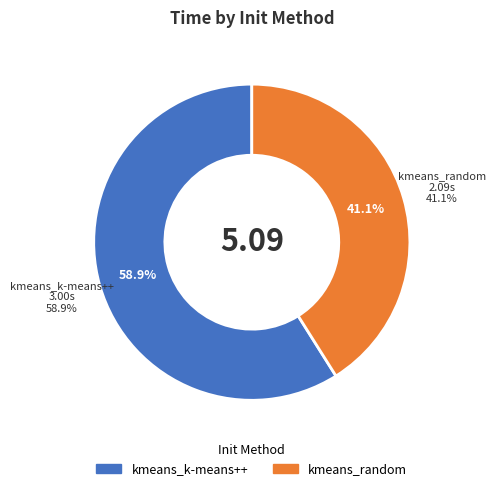

Which slice represents more than half of the pie?

kmeans_k-means++